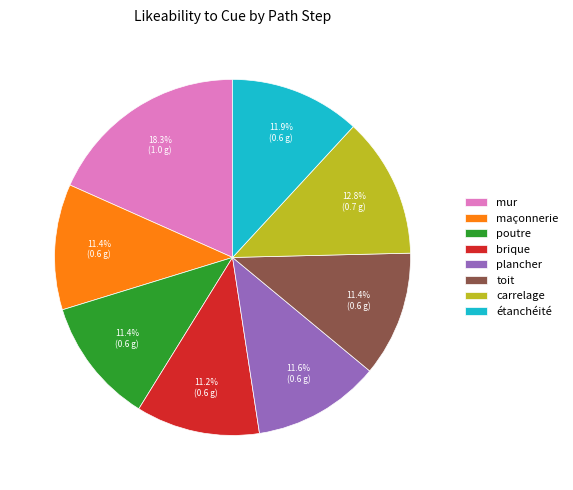

Between maçonnerie and carrelage, which is larger?

carrelage